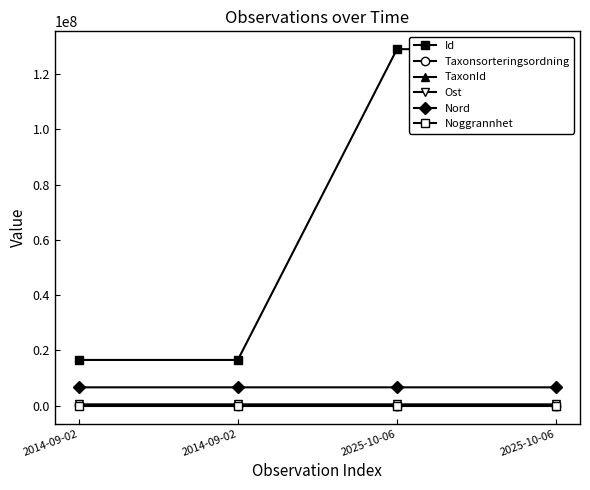

Which series has the largest total across all categories?

Id